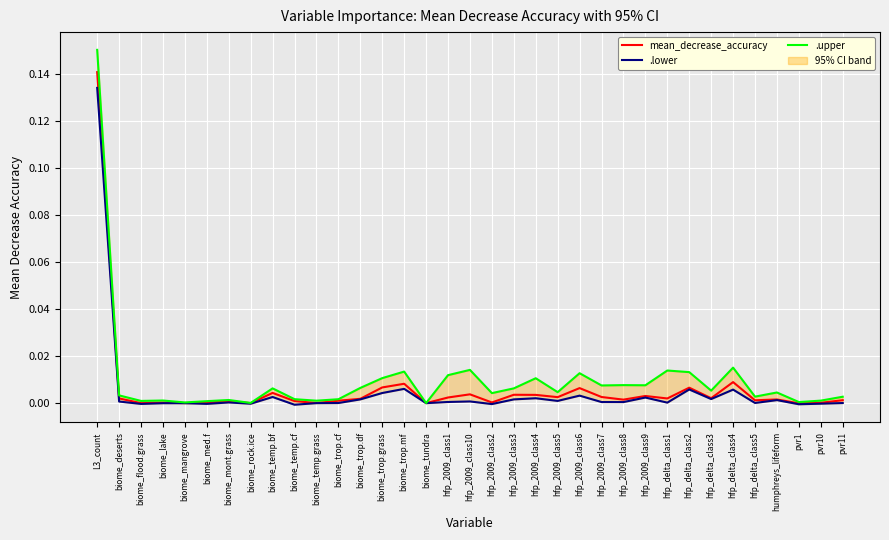

What is the sum of all mean_decrease_accuracy values?

0.2